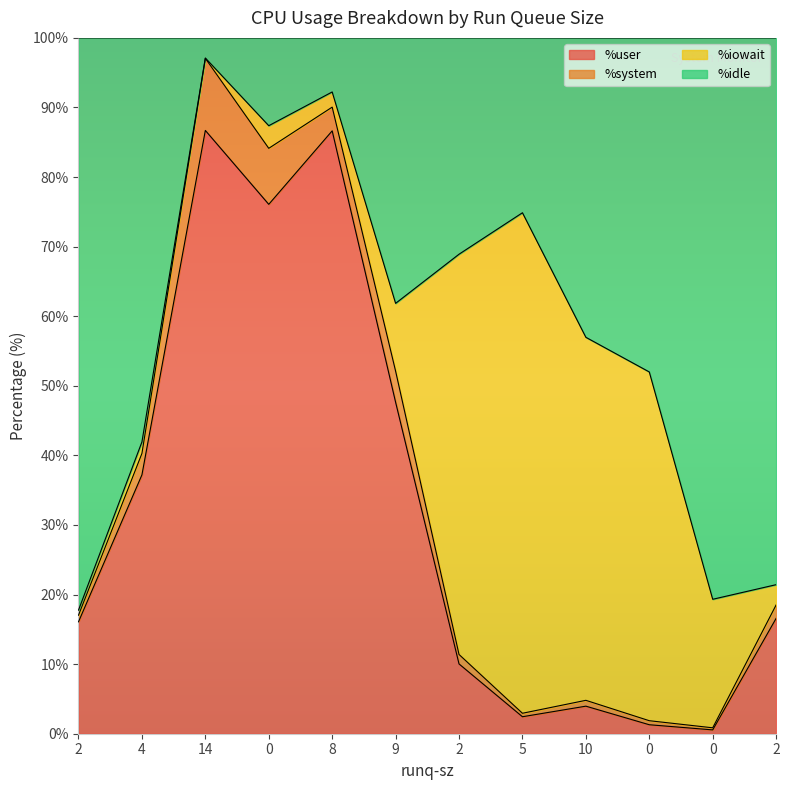

Is the value of %user at 5 greater than the value of %idle at 10?

No